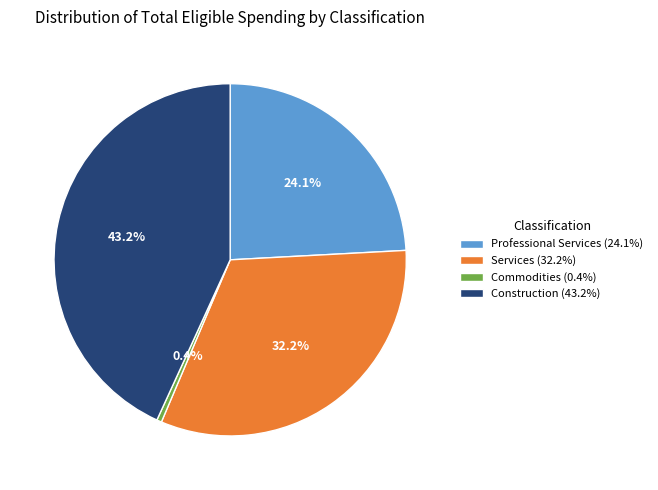

Which slice is the smallest?

Commodities